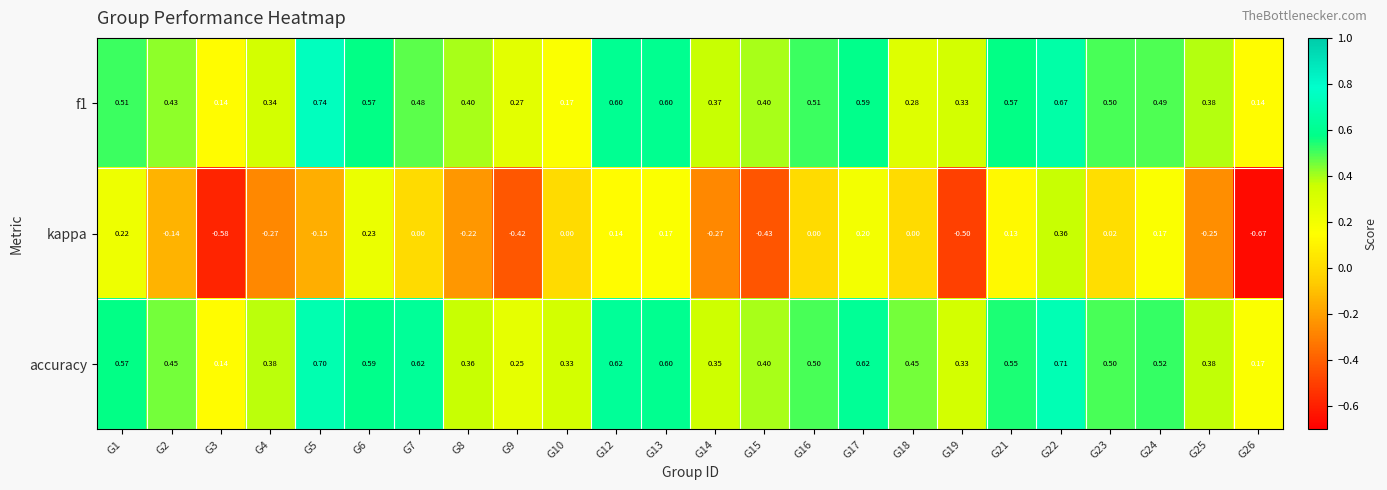

Is the value of accuracy at G4 greater than the value of kappa at G15?

Yes